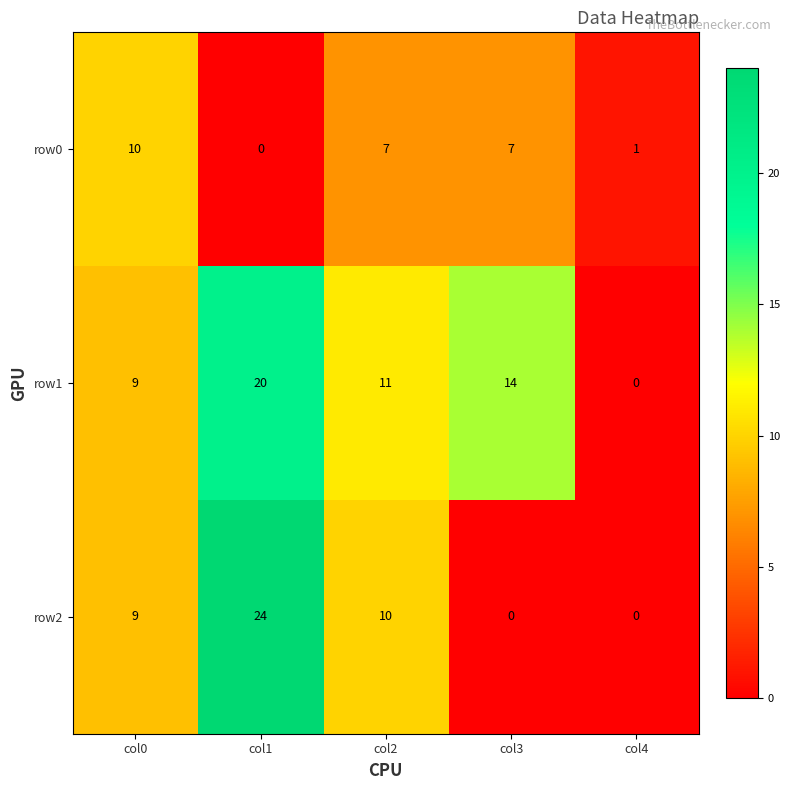

Rank the series by their average value, from highest to lowest.

row1, row2, row0